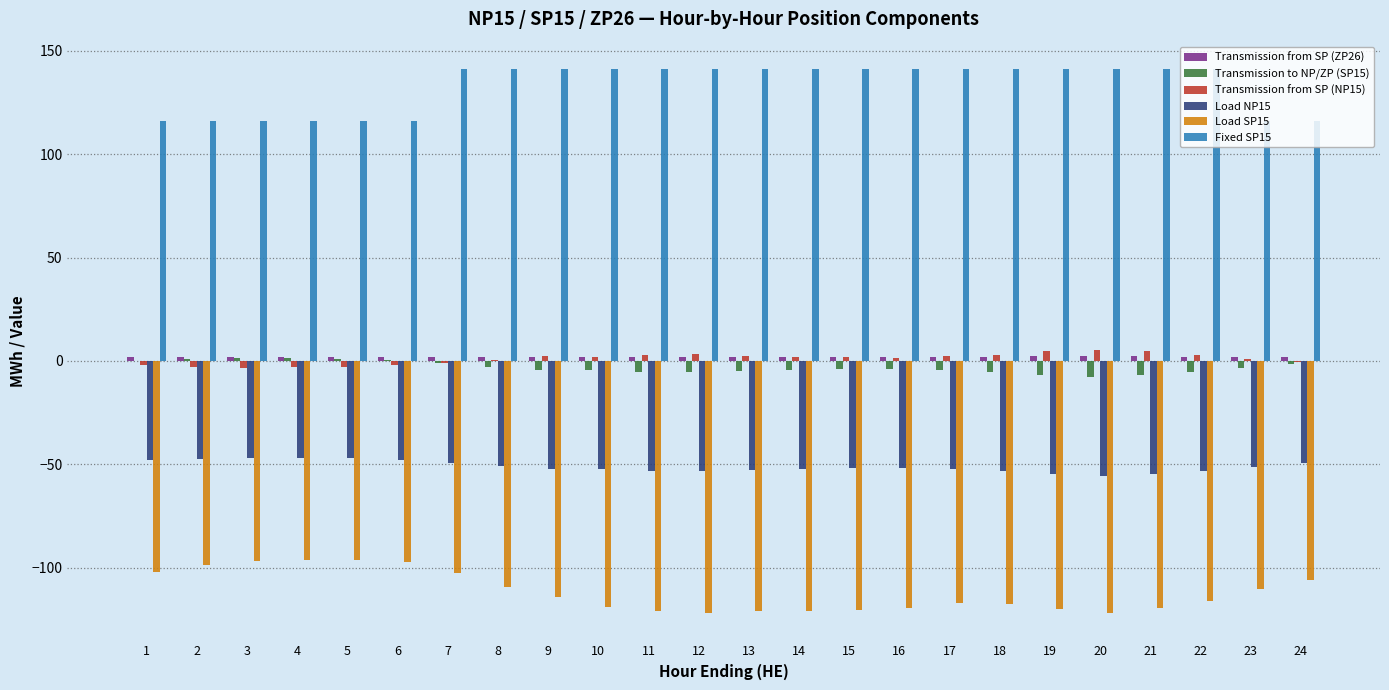

Which series has the largest total across all categories?

Fixed SP15